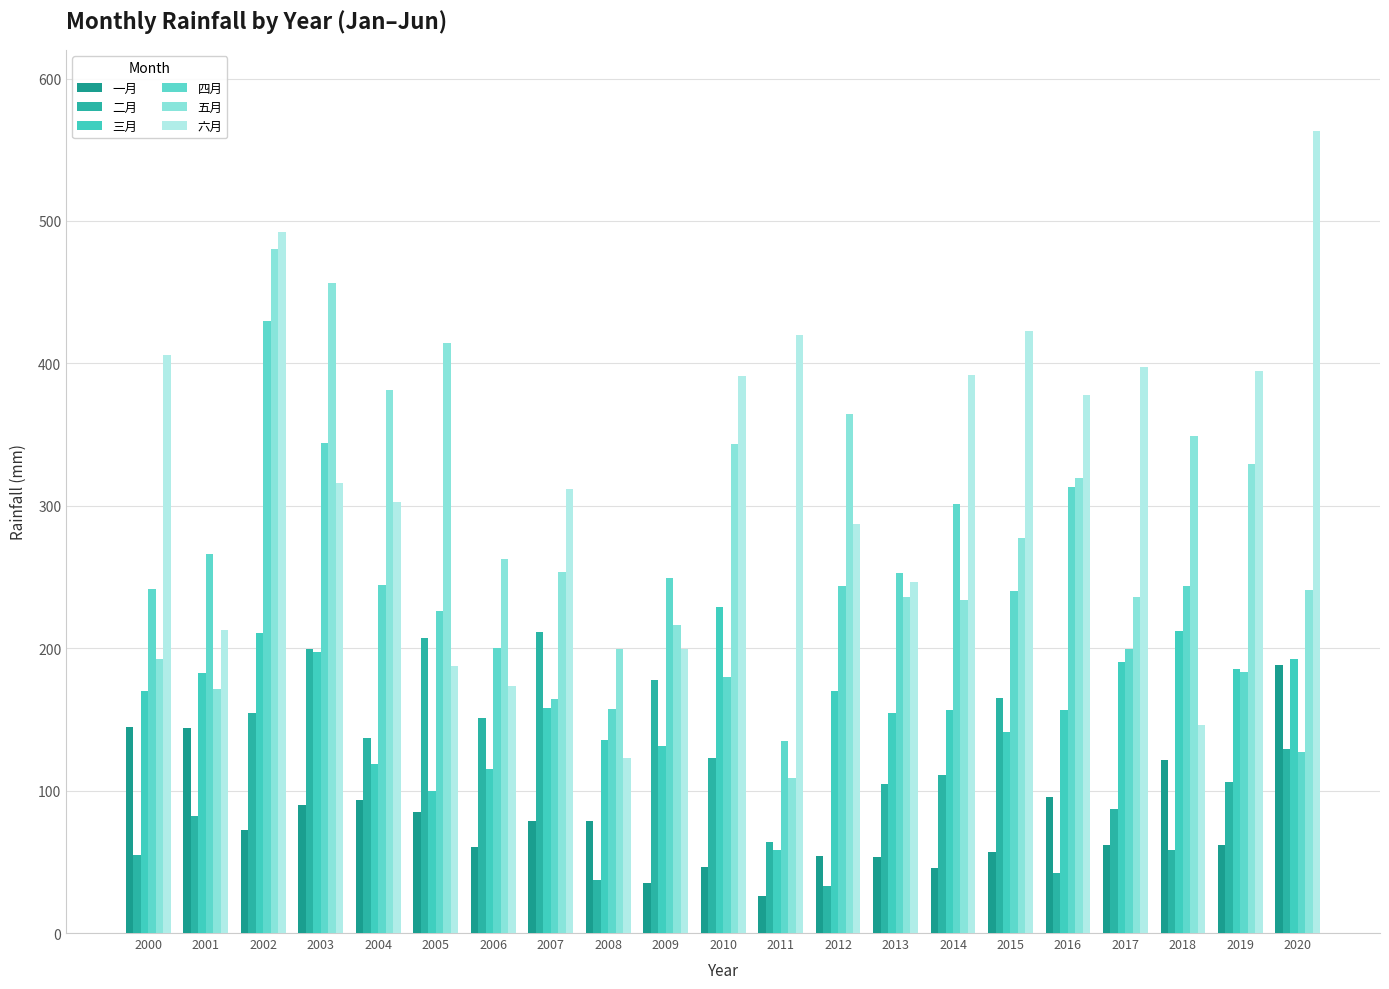

How many bars are there in total?

126